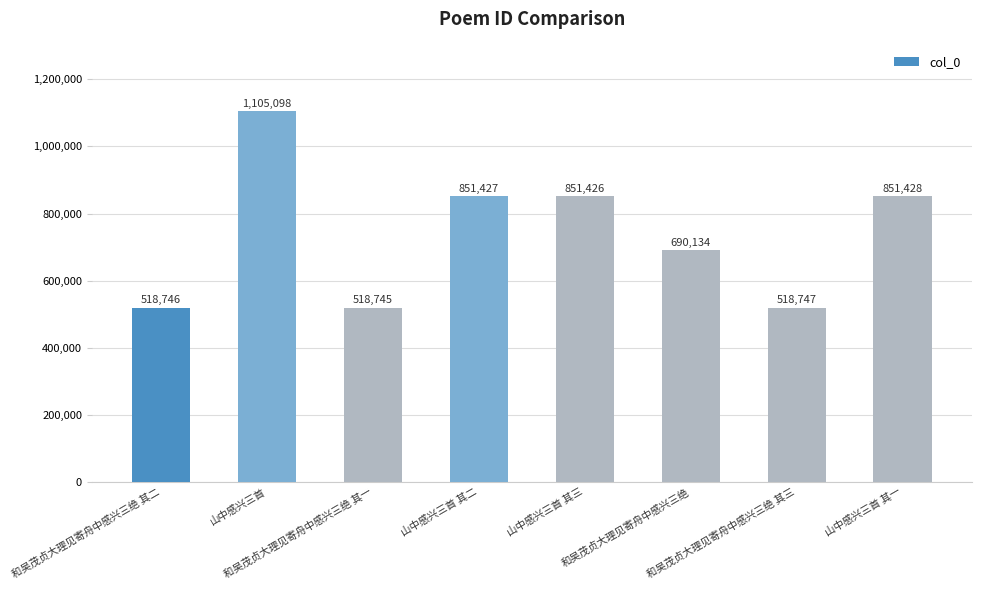

List the labels in order of value, largest first.

山中感兴三首, 山中感兴三首 其一, 山中感兴三首 其二, 山中感兴三首 其三, 和吴茂贞大理见寄舟中感兴三绝, 和吴茂贞大理见寄舟中感兴三绝 其三, 和吴茂贞大理见寄舟中感兴三绝 其二, 和吴茂贞大理见寄舟中感兴三绝 其一